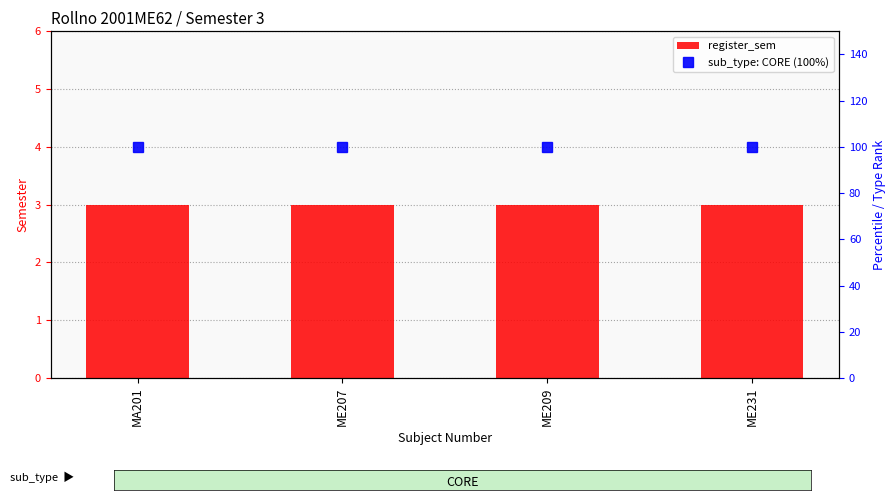

True or false: register_sem has a value of 3 at ME231.

True